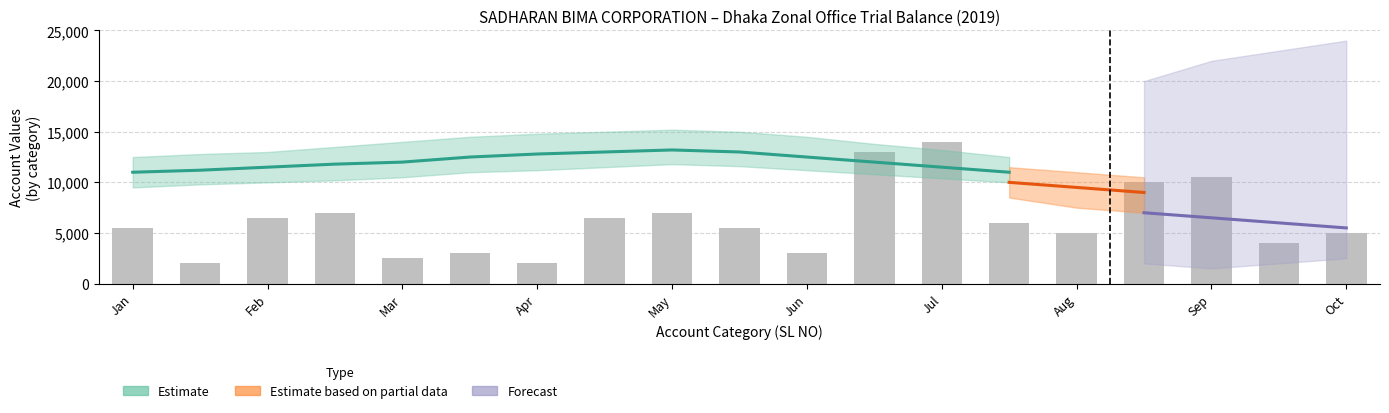

Are the bars grouped side by side (vs. stacked)?

No